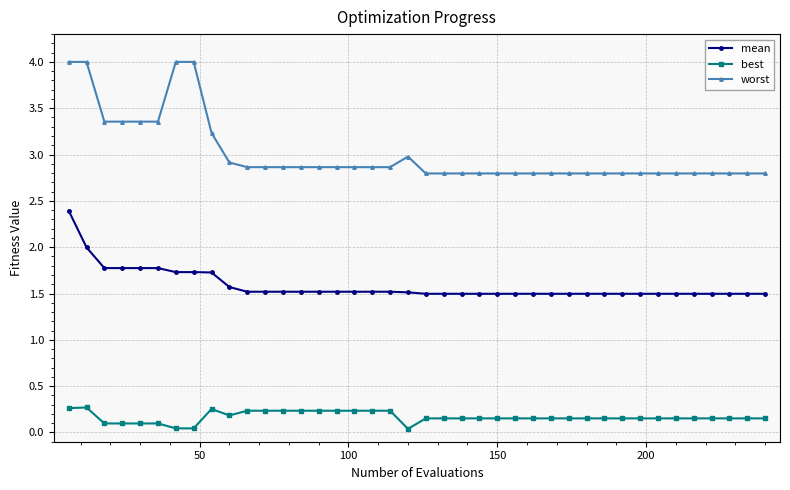

True or false: worst and best intersect in this chart.

False